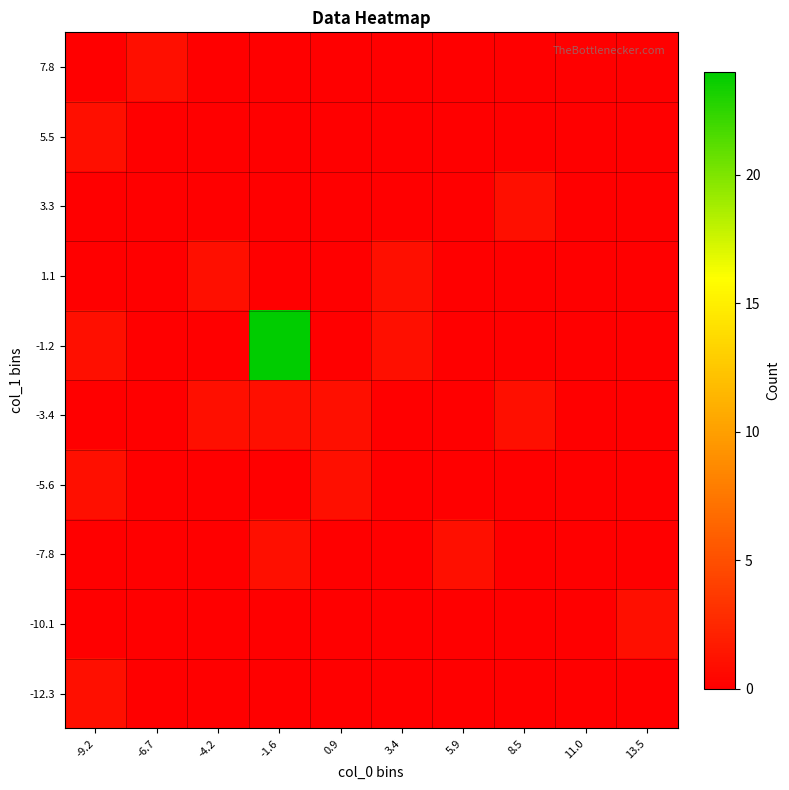

Reading left to right, extract all data points from this chart.

-12.3: -9.2=1	-6.7=0	-4.2=0	-1.6=0	0.9=0	3.4=0	5.9=0	8.5=0	11.0=0	13.5=0
-10.1: -9.2=0	-6.7=0	-4.2=0	-1.6=0	0.9=0	3.4=0	5.9=0	8.5=0	11.0=0	13.5=1
-7.8: -9.2=0	-6.7=0	-4.2=0	-1.6=1	0.9=0	3.4=0	5.9=1	8.5=0	11.0=0	13.5=0
-5.6: -9.2=1	-6.7=0	-4.2=0	-1.6=0	0.9=1	3.4=0	5.9=0	8.5=0	11.0=0	13.5=0
-3.4: -9.2=0	-6.7=0	-4.2=1	-1.6=1	0.9=1	3.4=0	5.9=0	8.5=1	11.0=0	13.5=0
-1.2: -9.2=1	-6.7=0	-4.2=0	-1.6=24	0.9=0	3.4=1	5.9=0	8.5=0	11.0=0	13.5=0
1.1: -9.2=0	-6.7=0	-4.2=1	-1.6=0	0.9=0	3.4=1	5.9=0	8.5=0	11.0=0	13.5=0
3.3: -9.2=0	-6.7=0	-4.2=0	-1.6=0	0.9=0	3.4=0	5.9=0	8.5=1	11.0=0	13.5=0
5.5: -9.2=1	-6.7=0	-4.2=0	-1.6=0	0.9=0	3.4=0	5.9=0	8.5=0	11.0=0	13.5=0
7.8: -9.2=0	-6.7=1	-4.2=0	-1.6=0	0.9=0	3.4=0	5.9=0	8.5=0	11.0=0	13.5=0